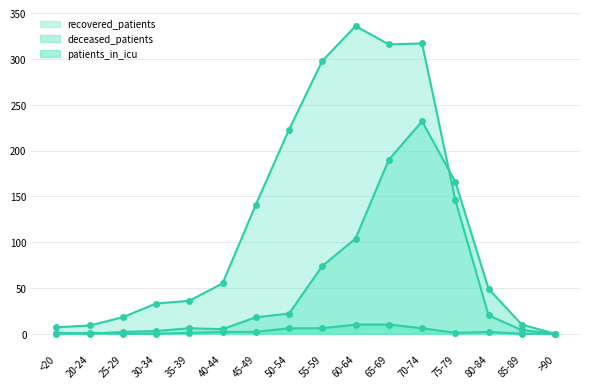

Does the chart have visible grid lines?

Yes